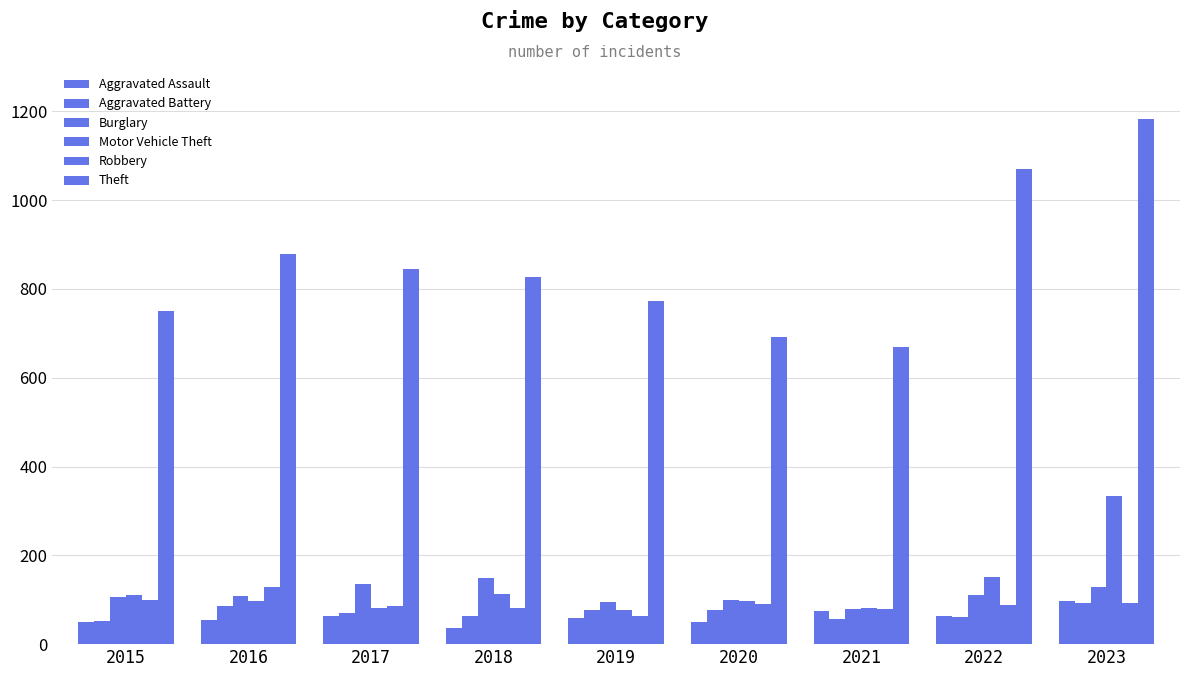

How many bars are there in each group?

6